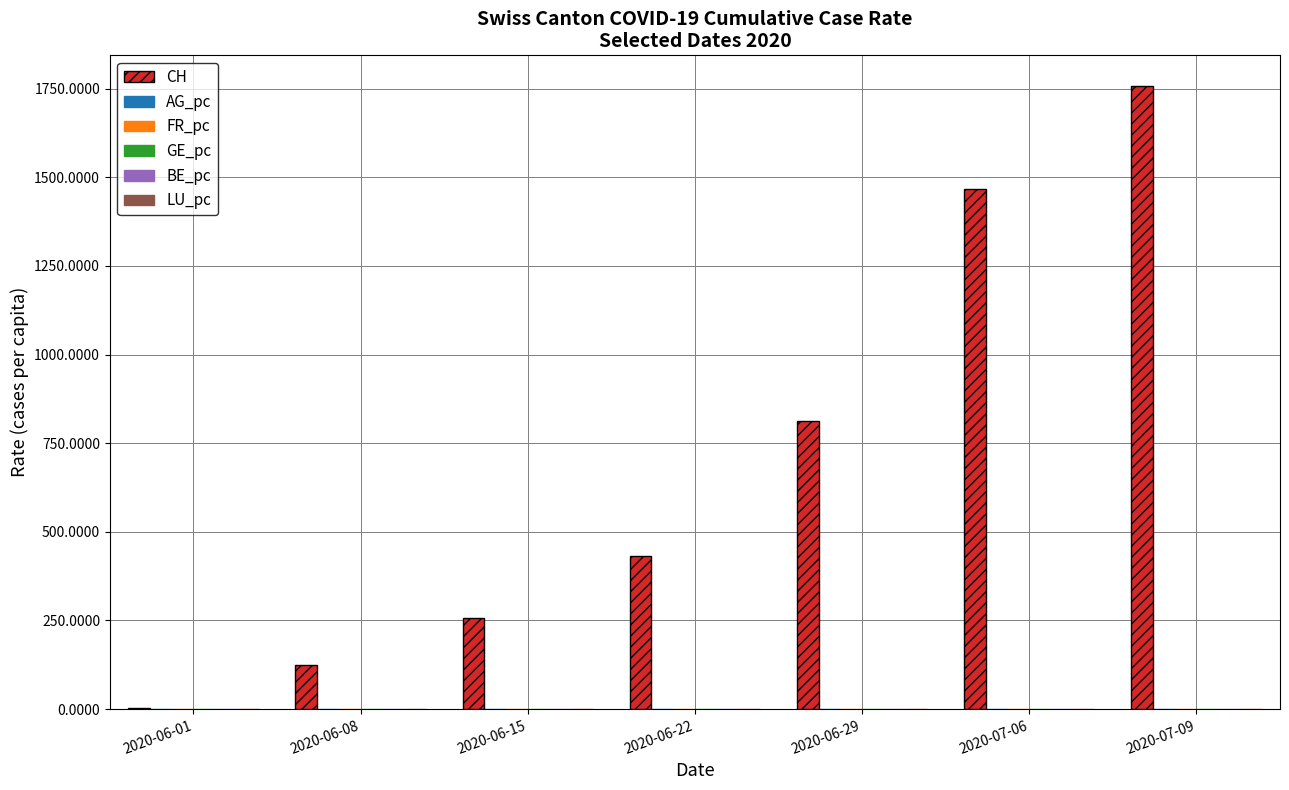

At which category is the sum across all series the highest?

2020-07-09